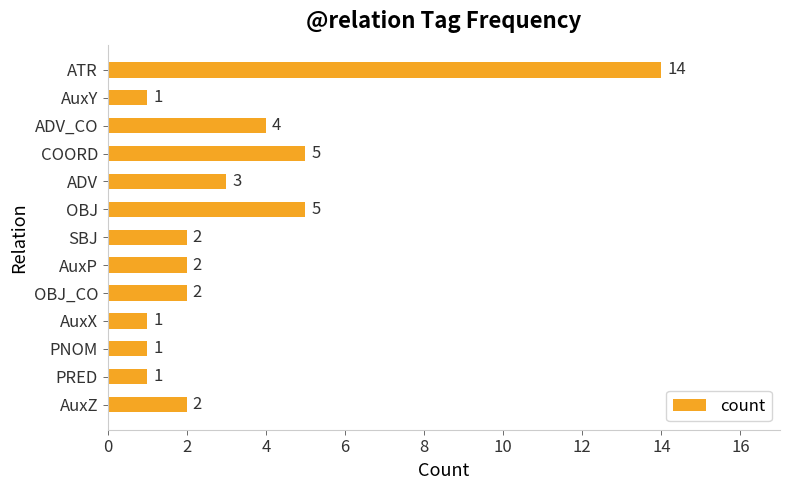

True or false: the data shows 20 at ATR.

False